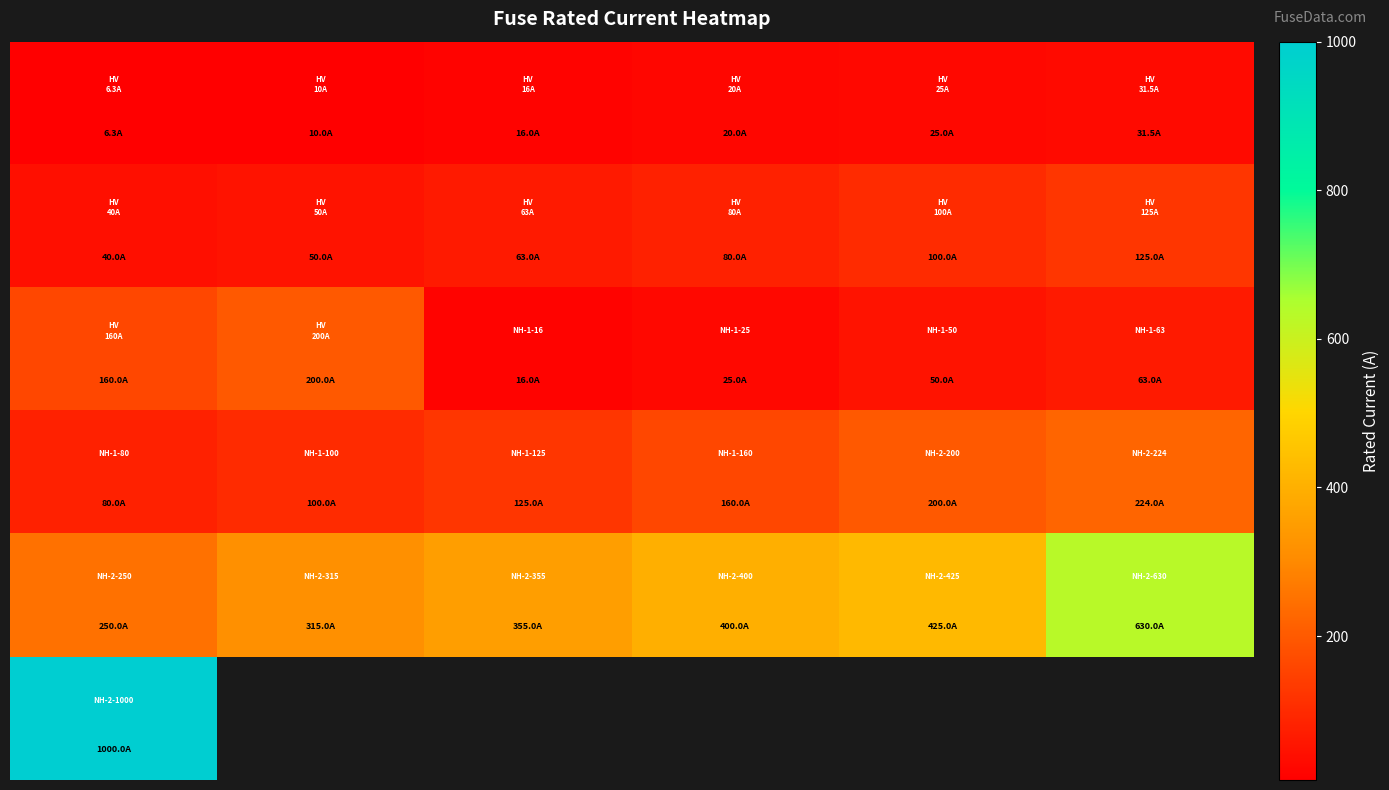

Which has a higher value, 2 or 5?

5